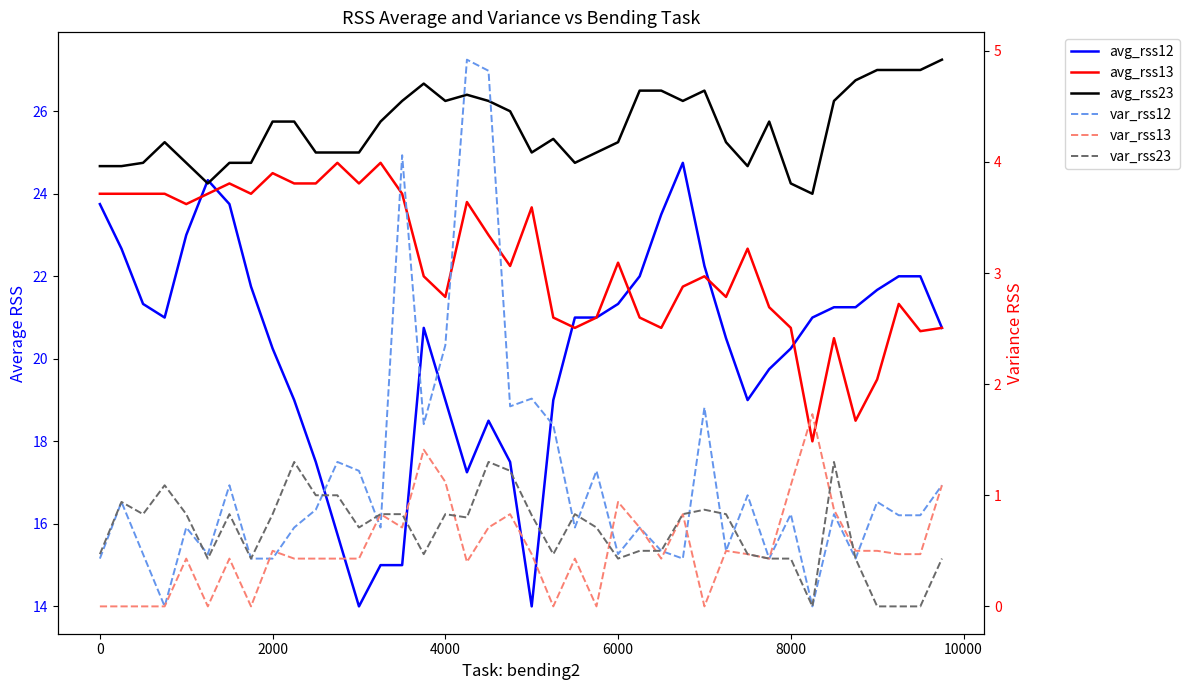

What is the greatest value displayed?

27.2